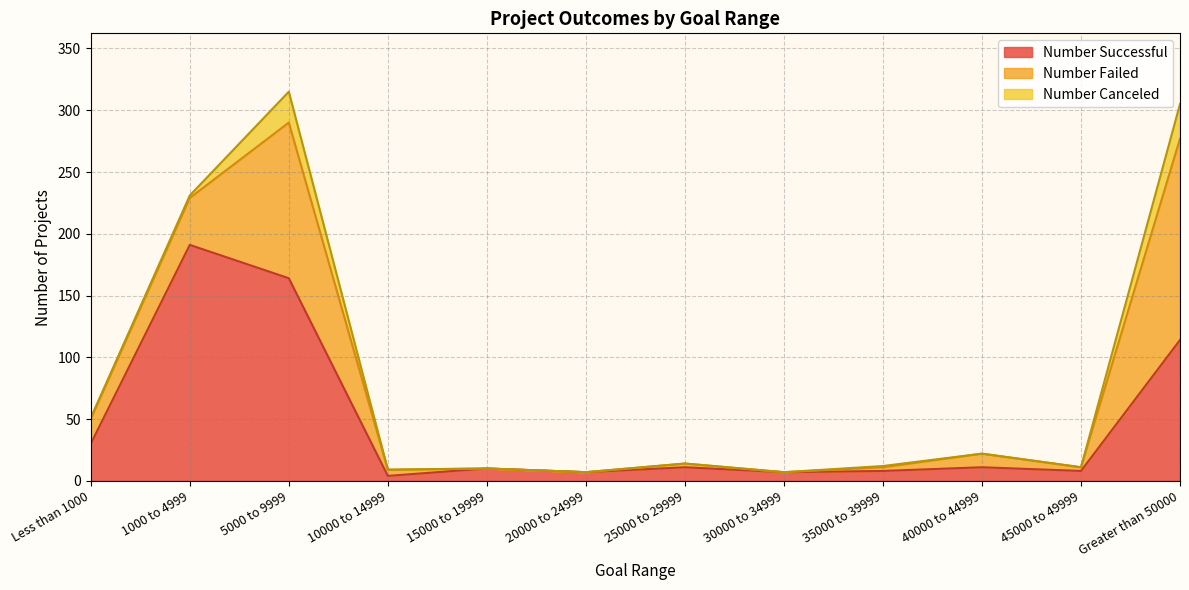

What is the greatest value displayed?

191